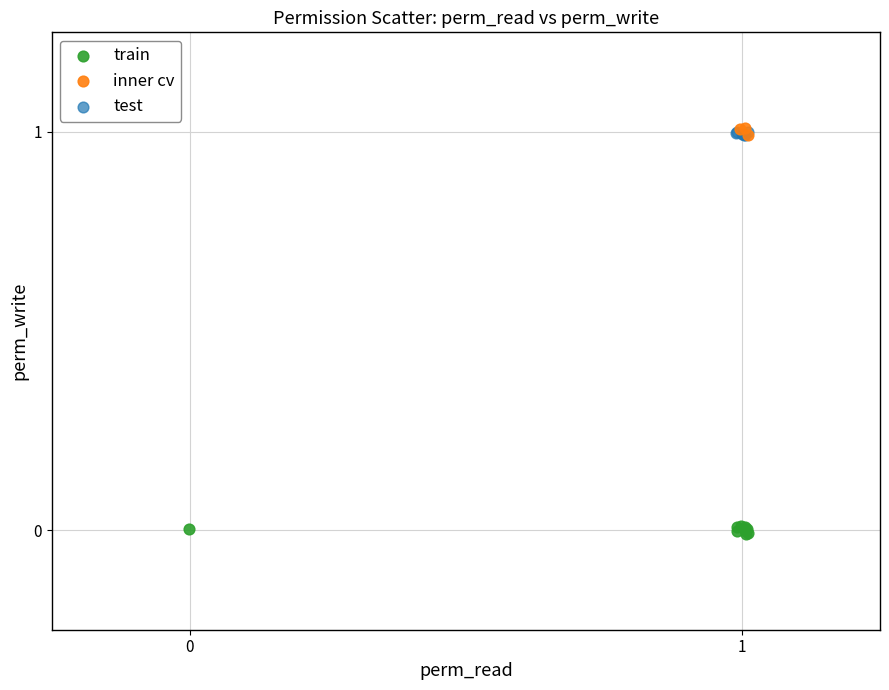

Which series reaches the minimum Y coordinate?

train